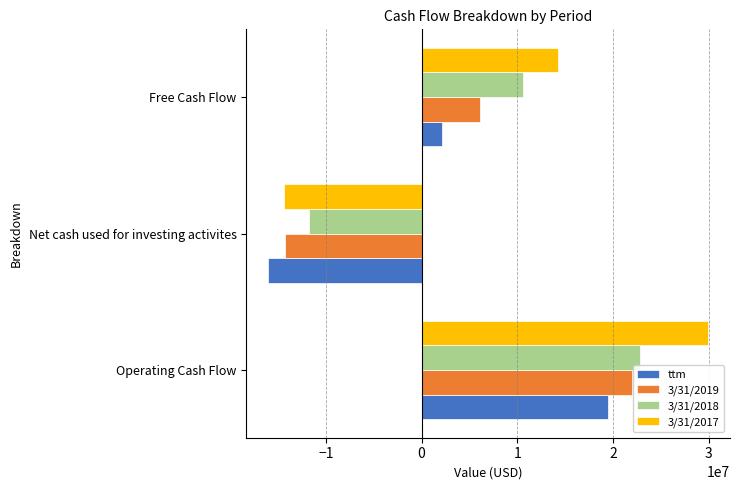

List the labels in order of 3/31/2019 value, largest first.

Operating Cash Flow, Free Cash Flow, Net cash used for investing activites